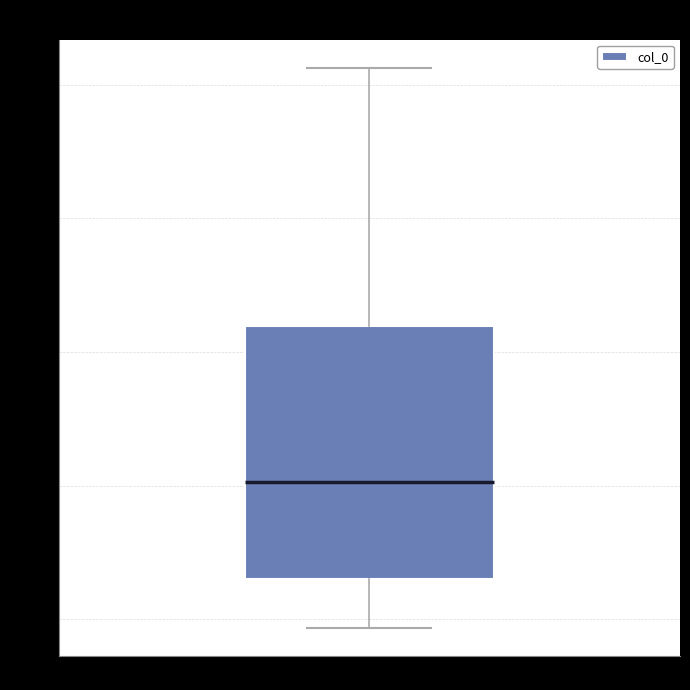

Transcribe this box plot: give where the median line is, the range the box spans, and where the two whiskers end, as read against the y-axis. The values are not printed on the chart, so give them approximately, as read against the axis.

median 0.50, box 0.43 to 0.62, whiskers 0.39 to 0.81